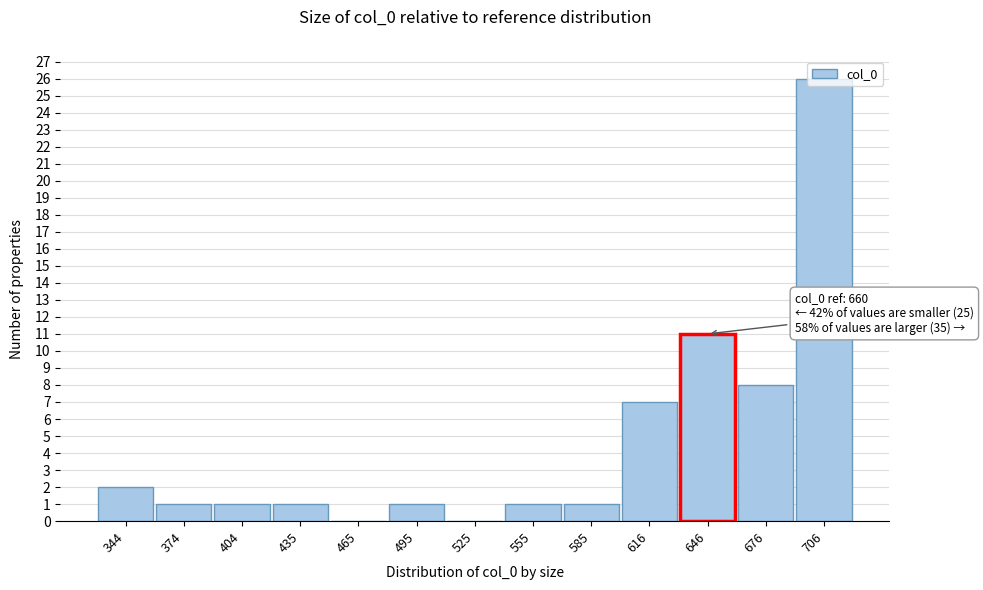

Over which range of the x-axis is the bar tallest?

690 to 720